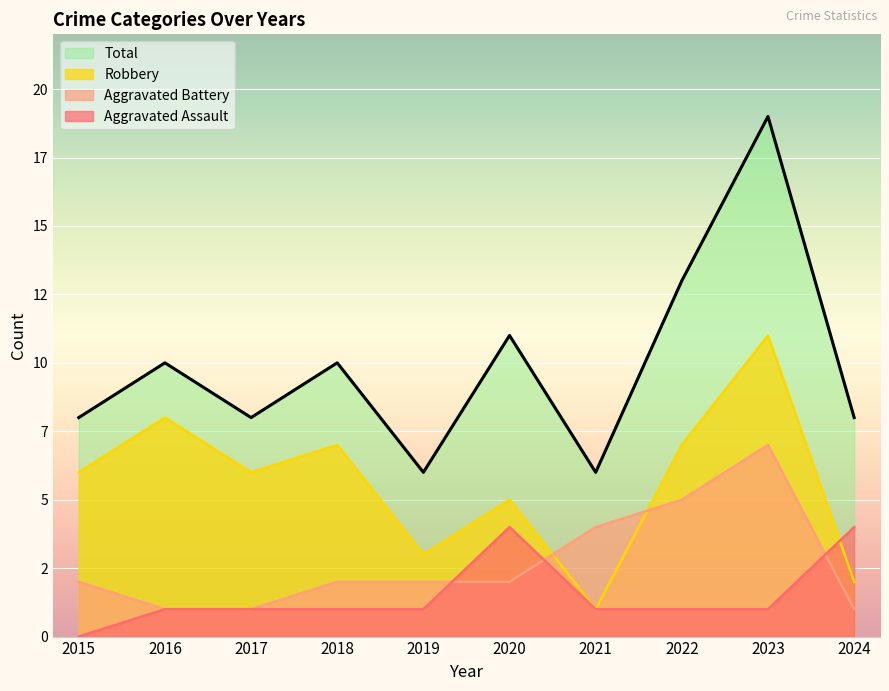

How many times do Aggravated Assault and Aggravated Battery cross each other?

3